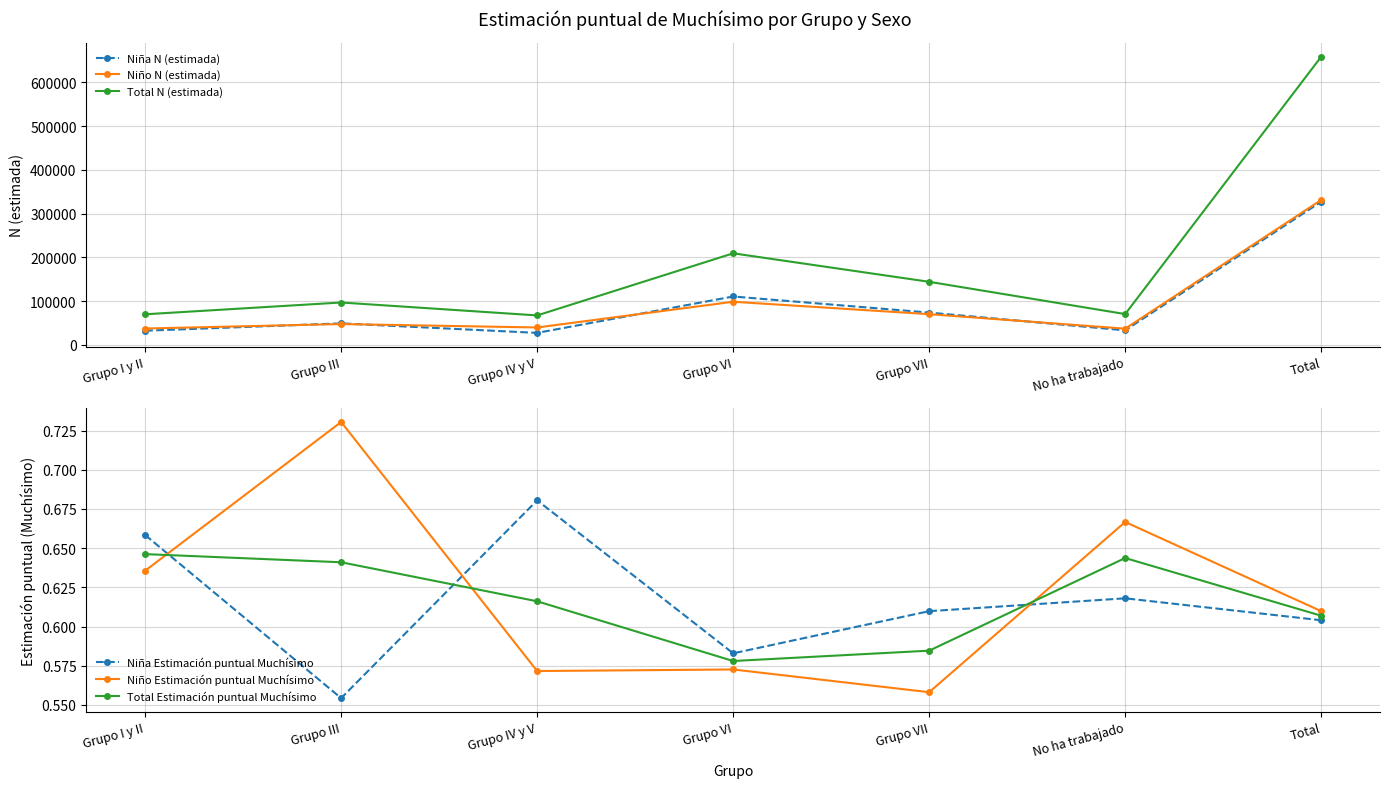

Is this an area chart (filled region under the line)?

No